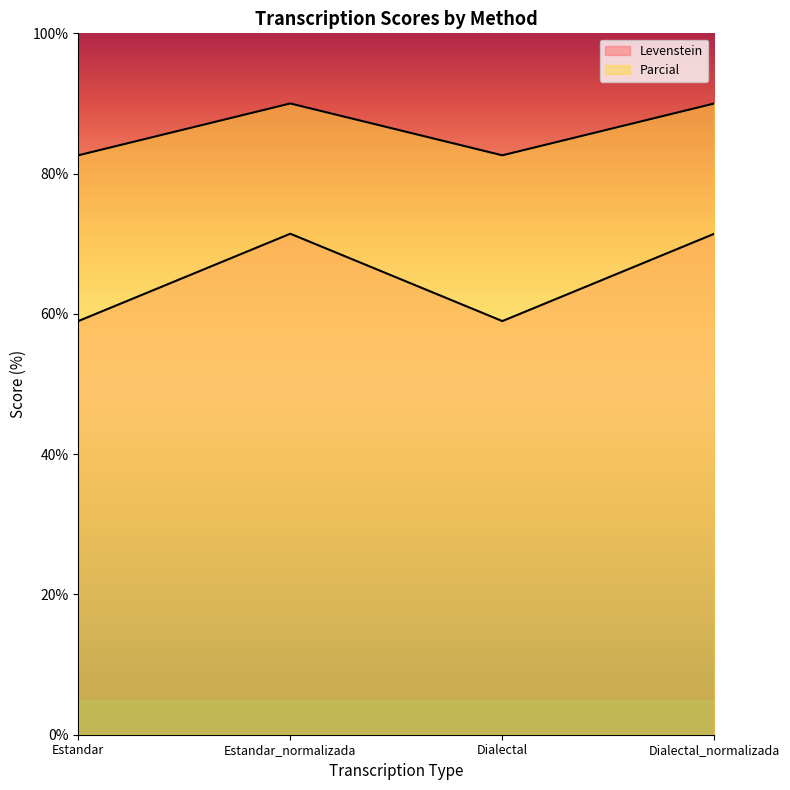

The value of Parcial at Dialectal is 82.6. True or false?

True